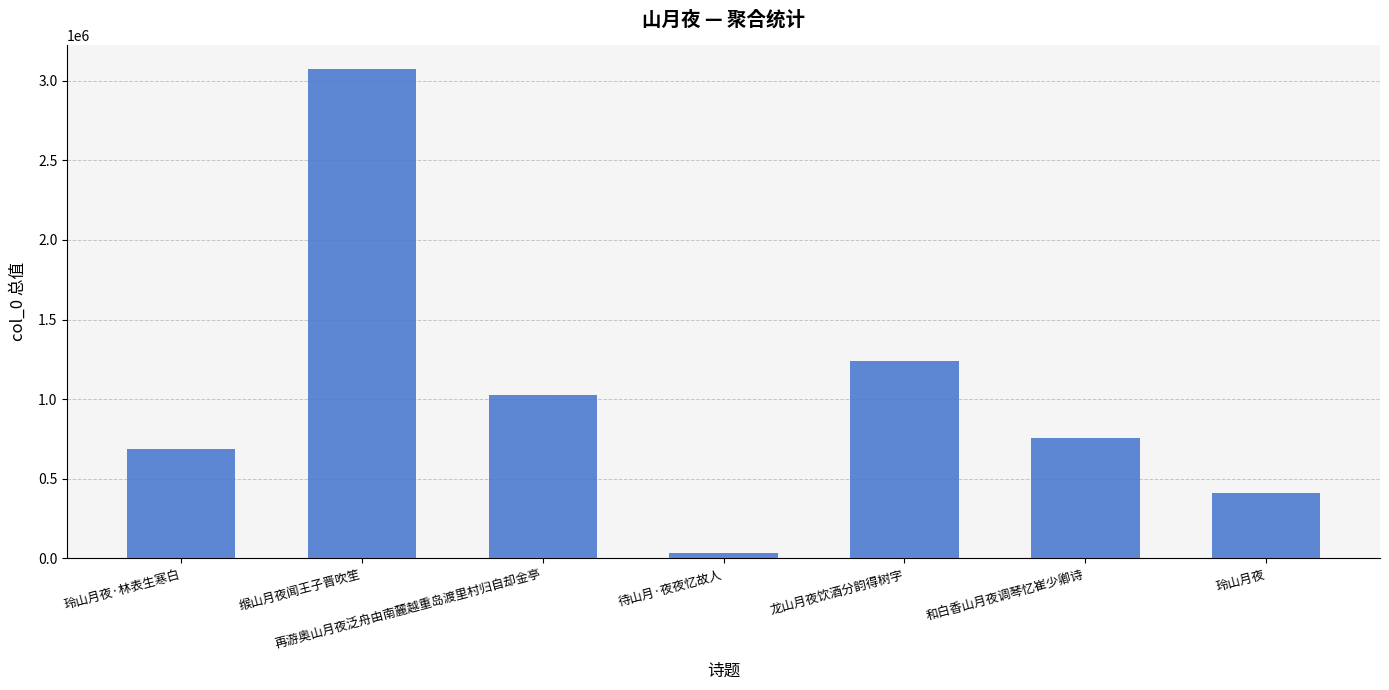

What is the sum of all values?

7235321